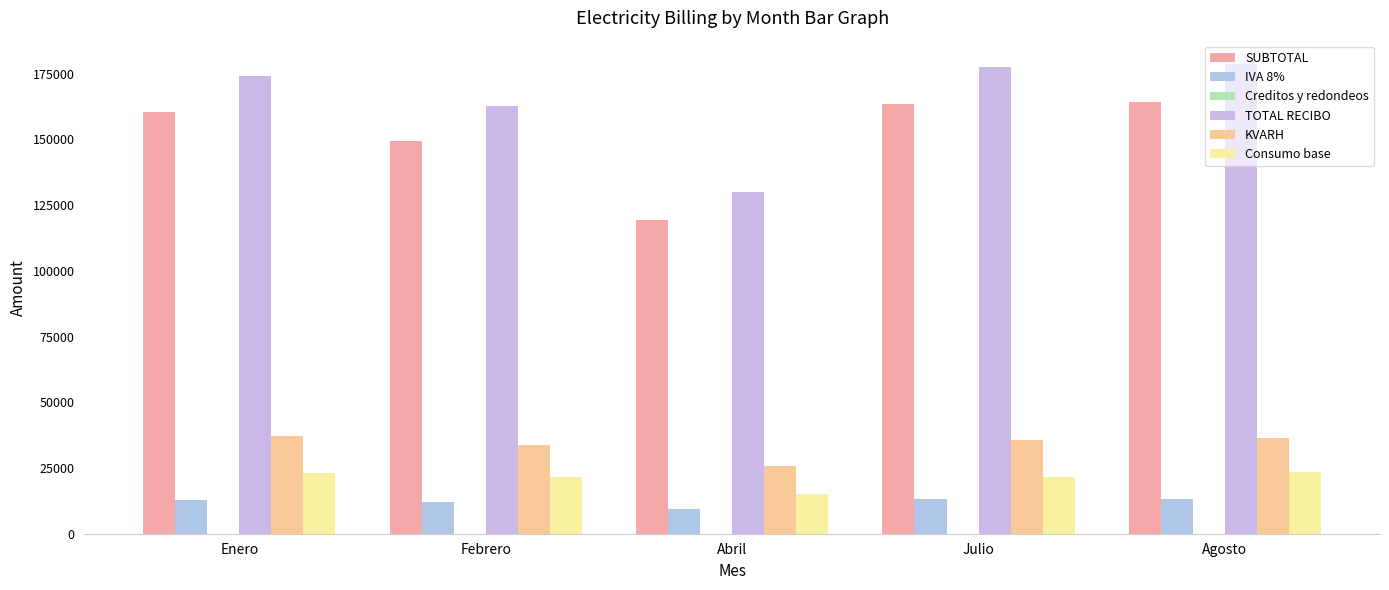

Is it true that SUBTOTAL equals 119434.4 at Abril?

True